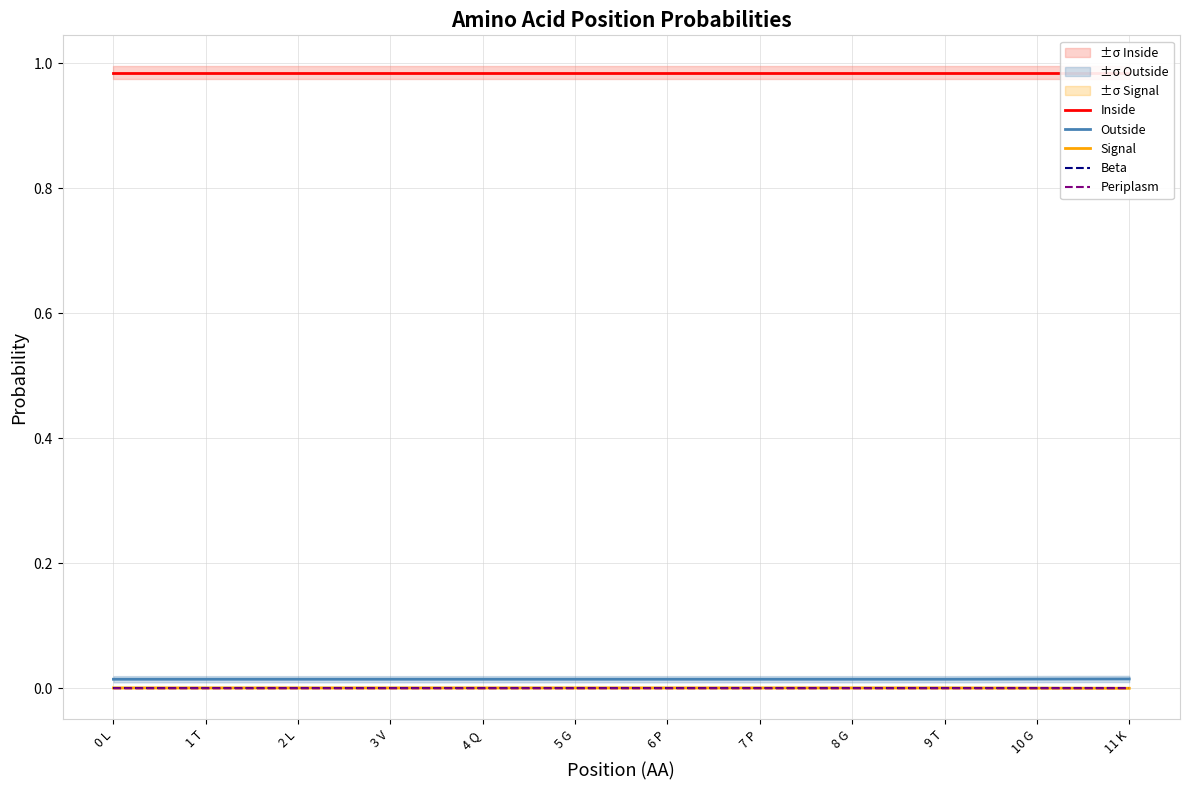

What is the sum of all Outside values?

0.2